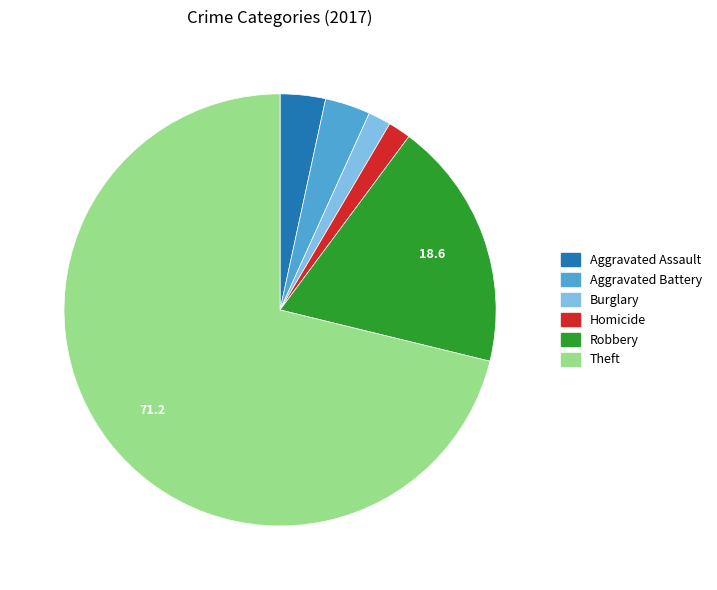

Which slice represents more than half of the pie?

Theft